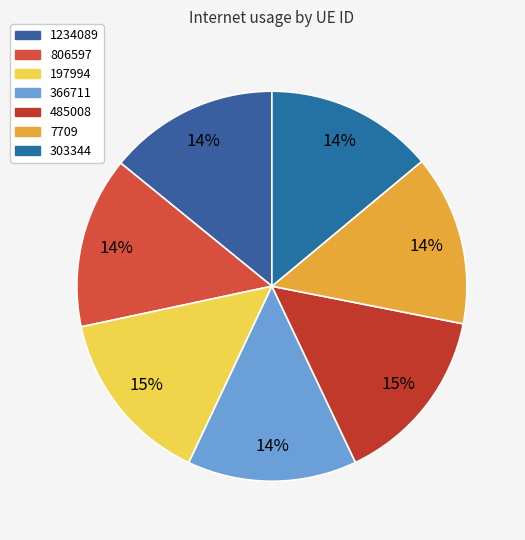

To the nearest percent, what percentage of the pie is 1234089?

14%